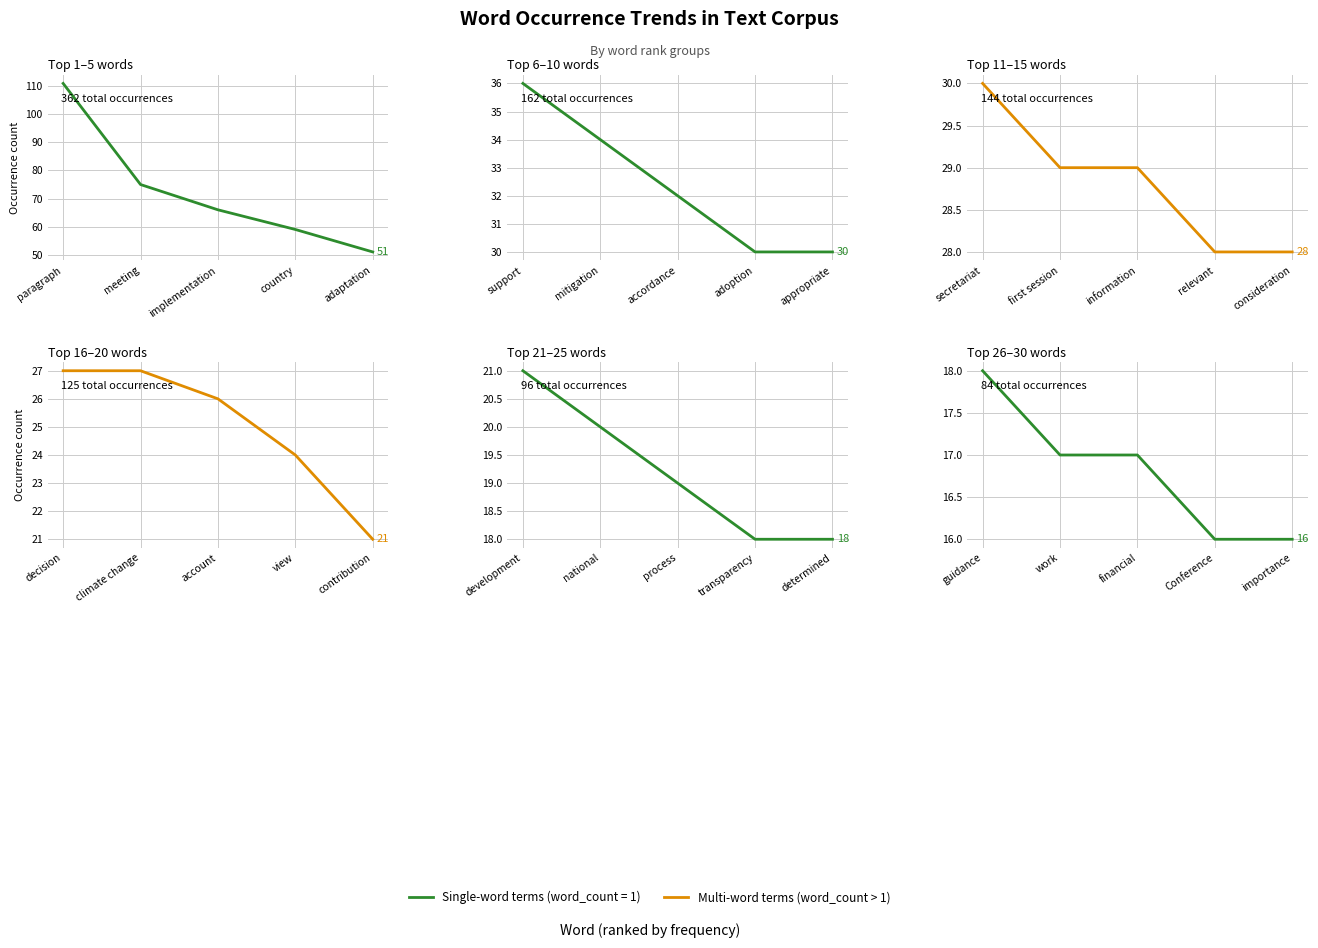

What is the value of the Top 21–25 words point at the 4th from the left?

18